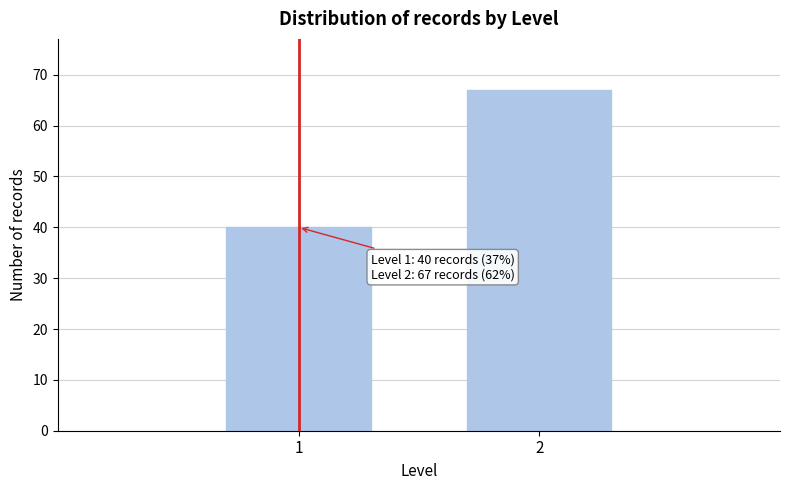

Reading right to left, transcribe all the data shown in this chart.

67	40